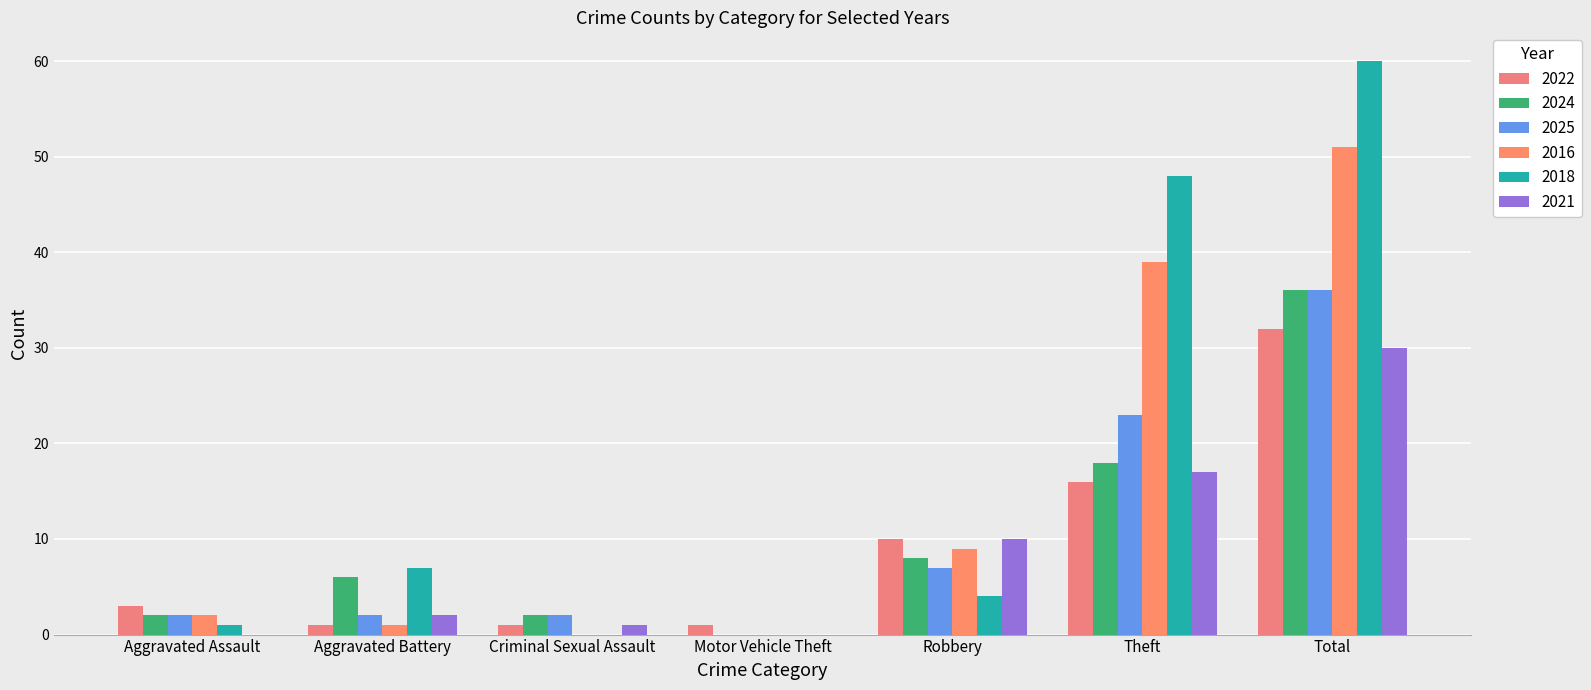

Reading left to right, list all the values displayed in this chart.

2022: 3	1	1	1	10	16	32
2024: 2	6	2	0	8	18	36
2025: 2	2	2	0	7	23	36
2016: 2	1	0	0	9	39	51
2018: 1	7	0	0	4	48	60
2021: 0	2	1	0	10	17	30